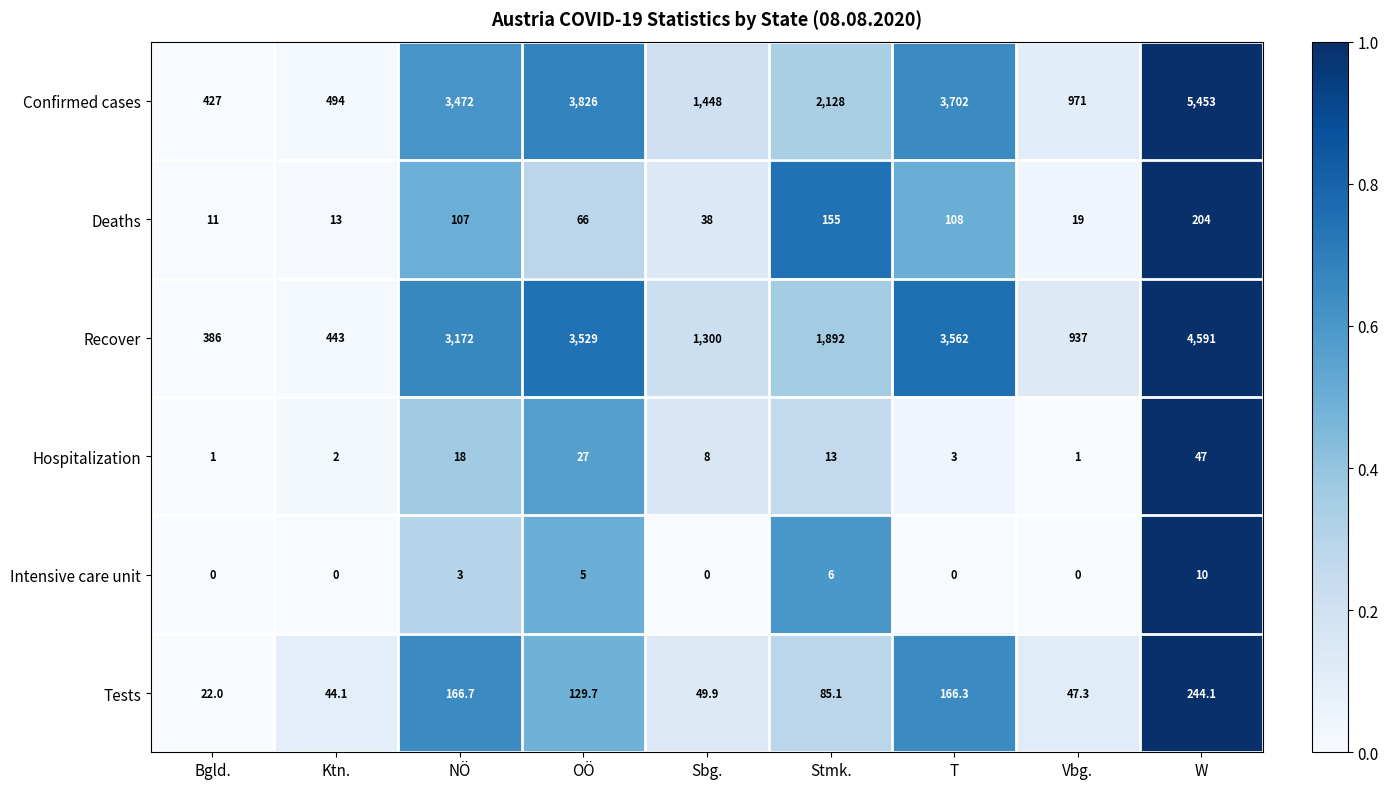

At which category is the sum across all series the highest?

W